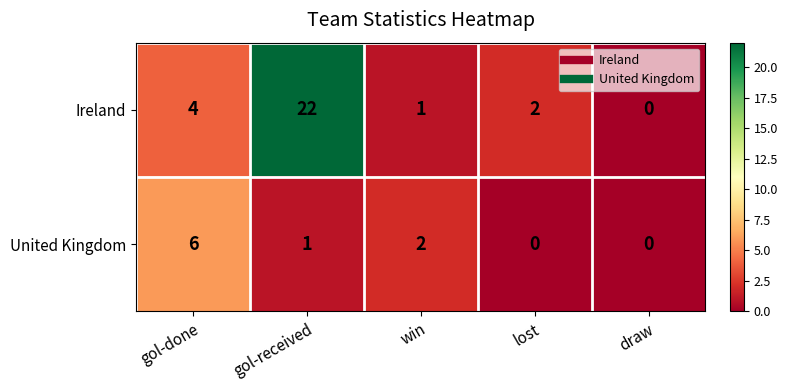

True or false: United Kingdom has a value of 0 at draw.

True